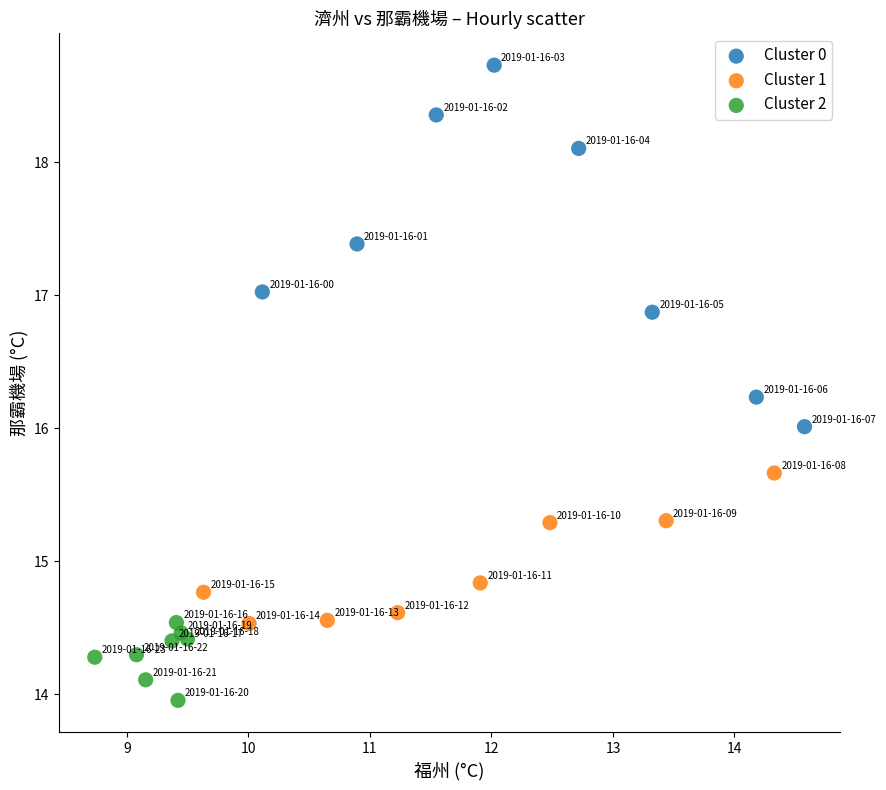

Which series reaches the minimum Y coordinate?

Cluster 2